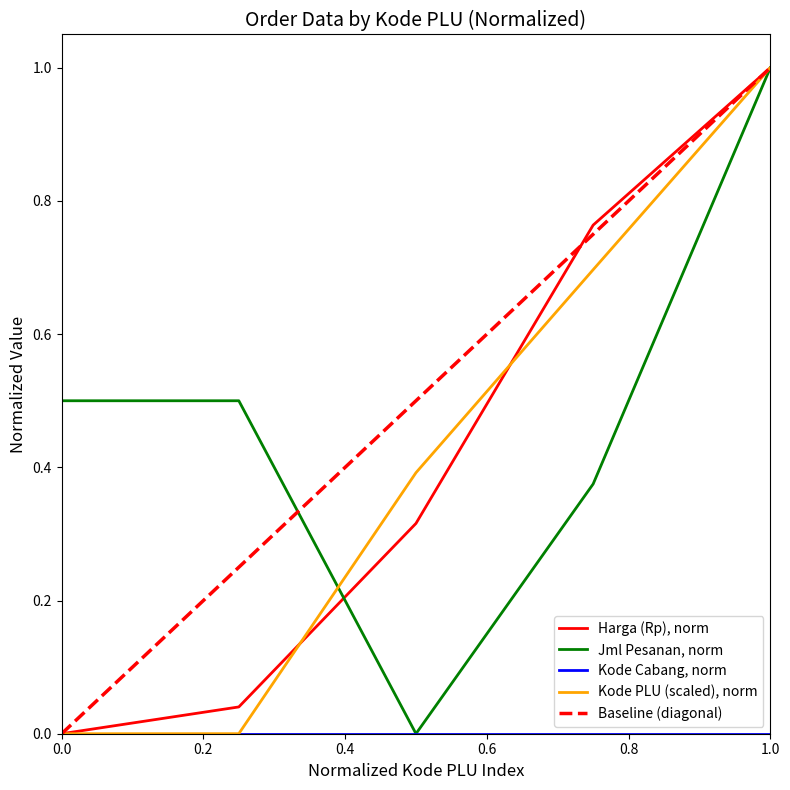

At how many categories does at least one series exceed 0?

5